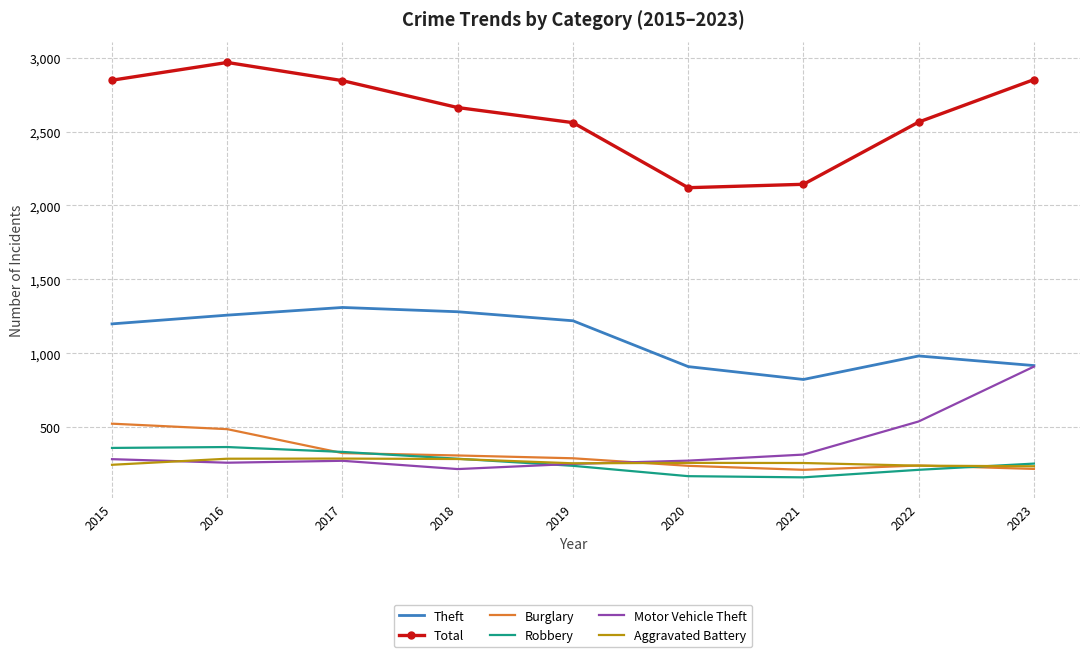

What is the difference between the highest and lowest values at 2018?

2445